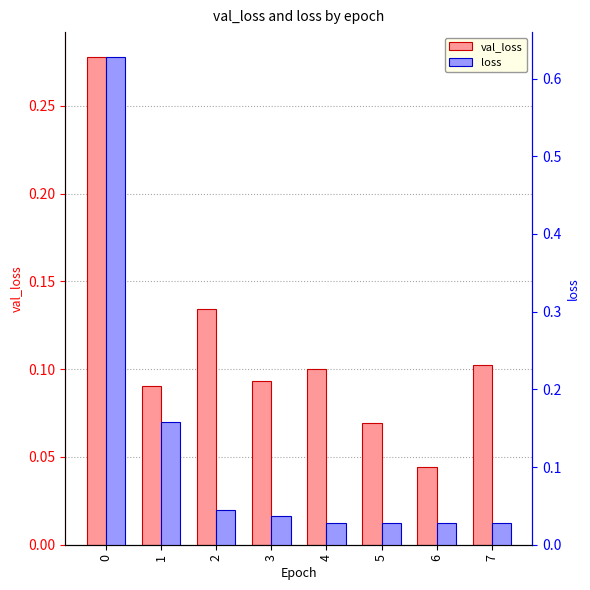

List the series in order of their peak value, lowest first.

val_loss, loss